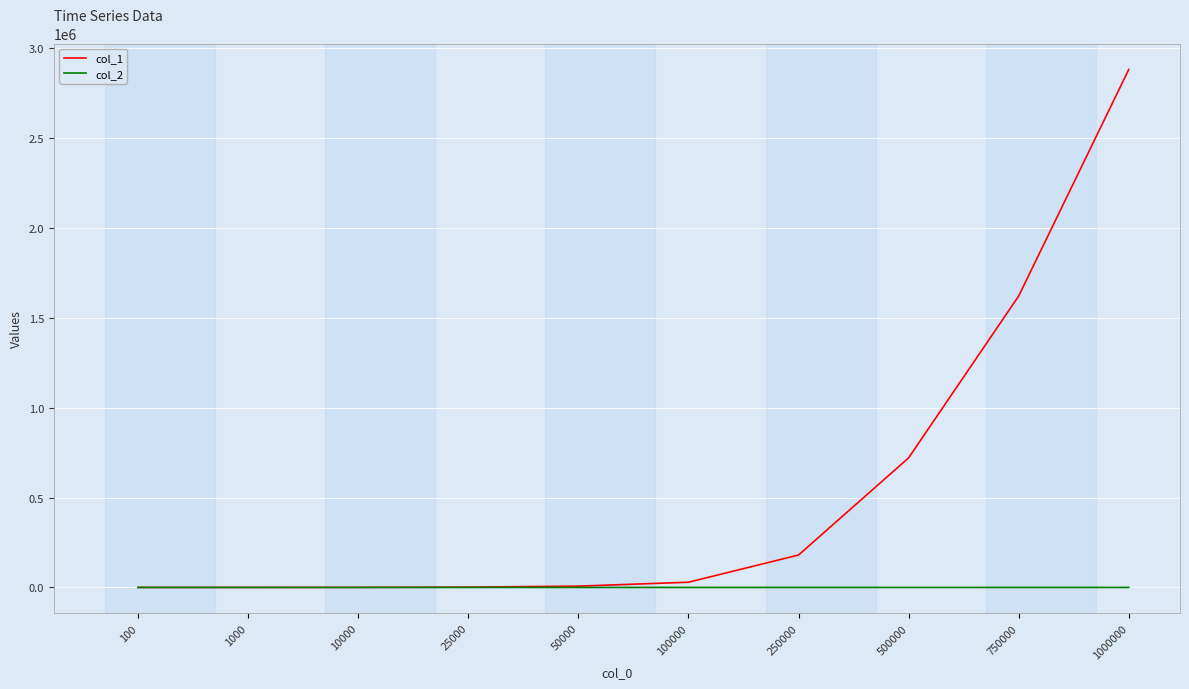

How many series are shown in this chart?

2